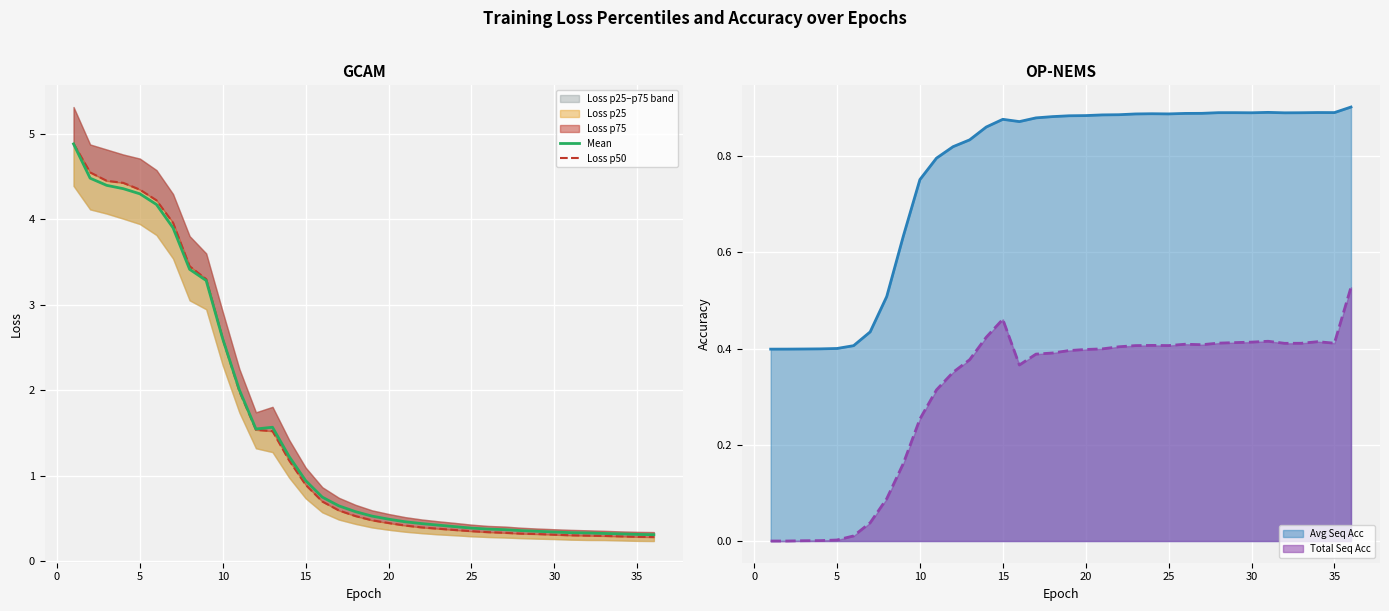

What is the maximum value for Mean?

4.9